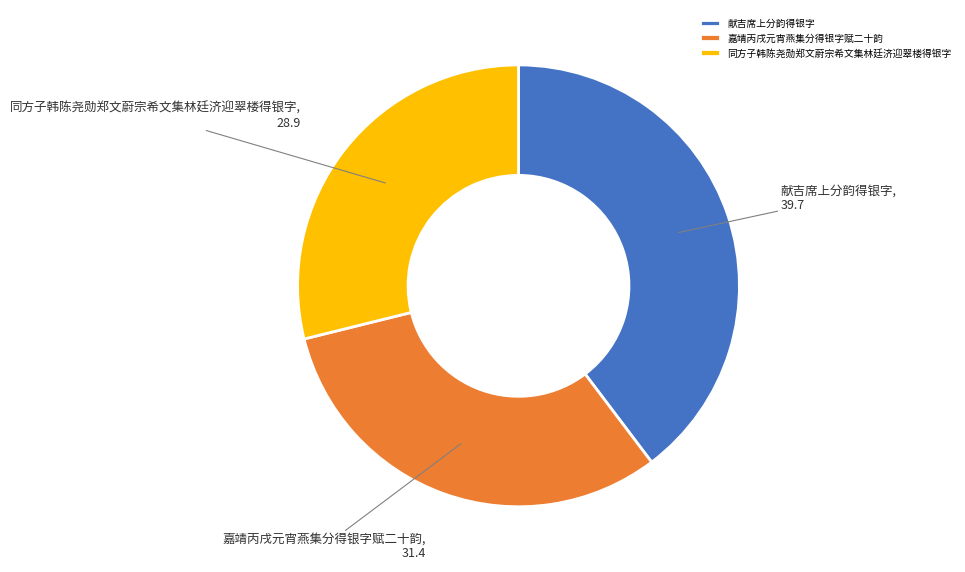

Is there a majority slice in this chart?

No